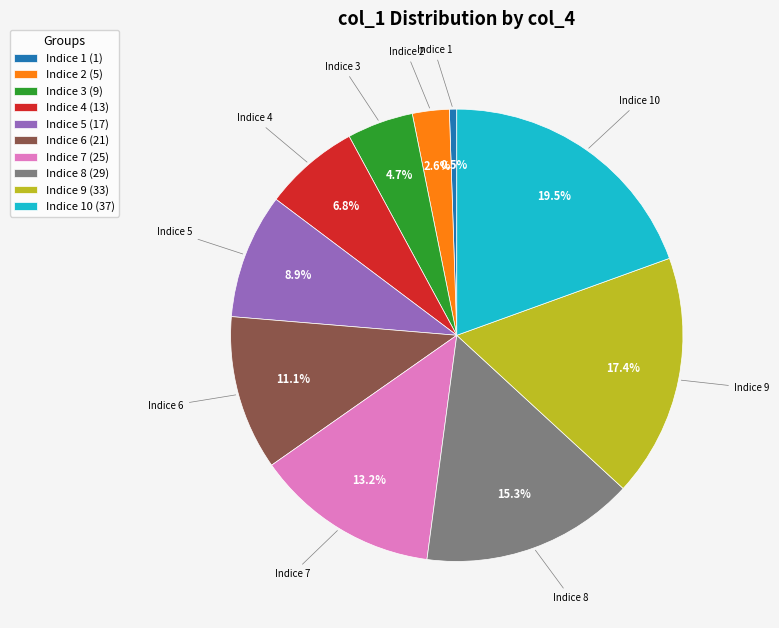

What is the smallest slice in the pie chart?

Indice 1